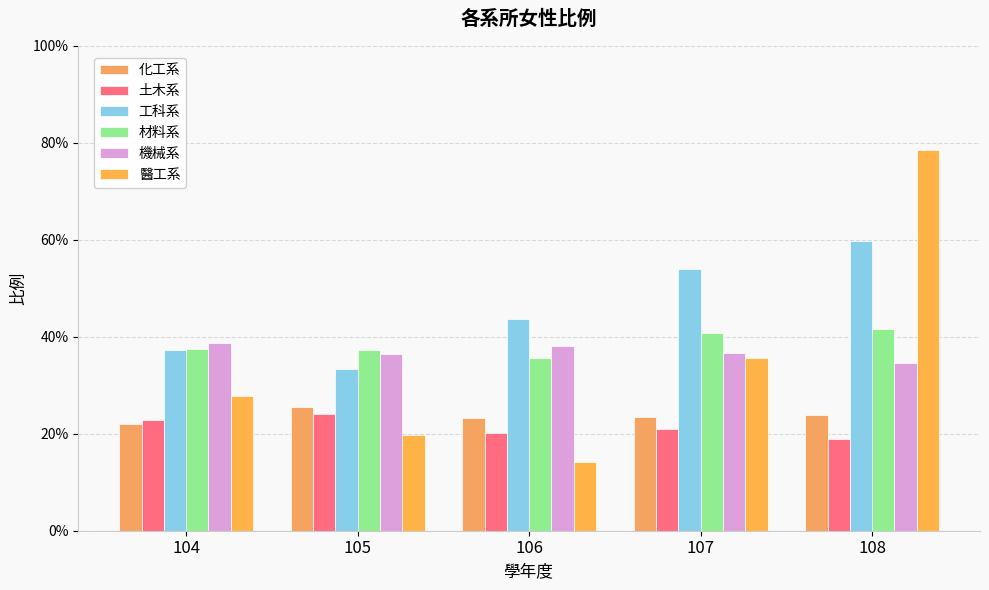

Reading left to right, what are all the values shown in this chart?

化工系: 104=0.2	105=0.3	106=0.2	107=0.2	108=0.2
土木系: 104=0.2	105=0.2	106=0.2	107=0.2	108=0.2
工科系: 104=0.4	105=0.3	106=0.4	107=0.5	108=0.6
材料系: 104=0.4	105=0.4	106=0.4	107=0.4	108=0.4
機械系: 104=0.4	105=0.4	106=0.4	107=0.4	108=0.3
醫工系: 104=0.3	105=0.2	106=0.1	107=0.4	108=0.8